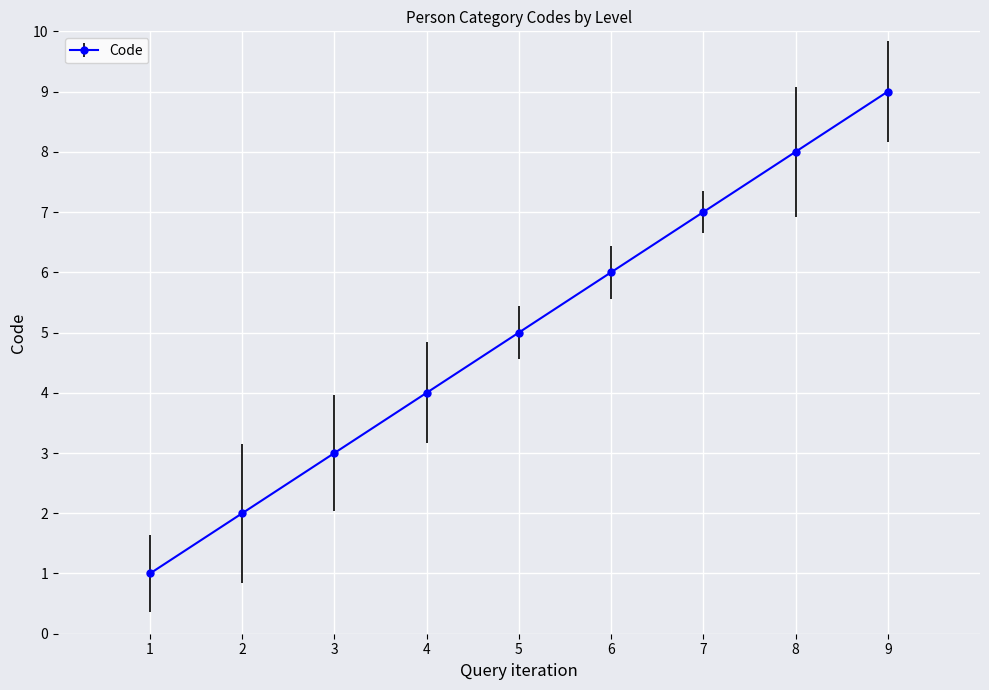

Where is the data nearest to the value 5?

5